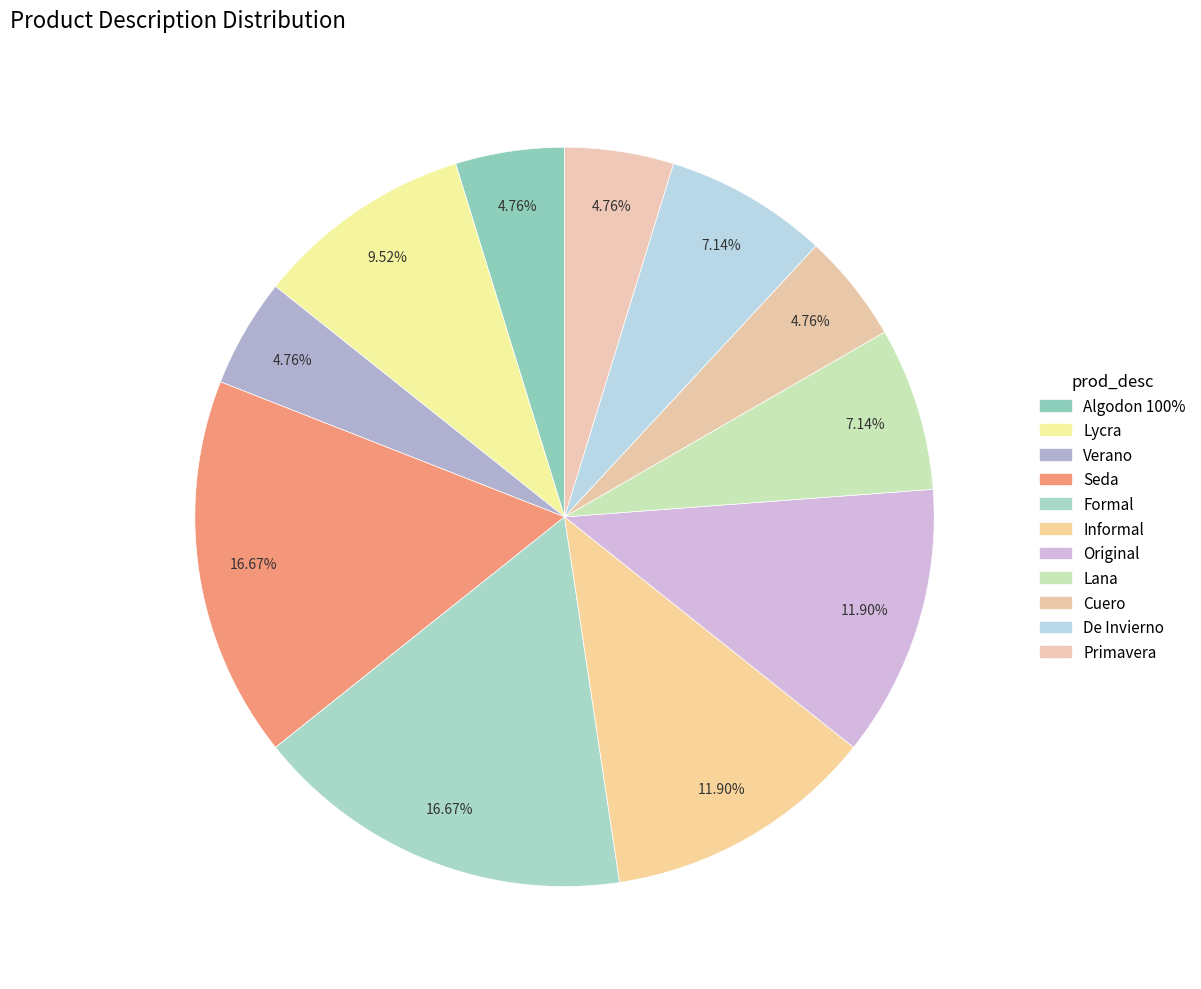

To the nearest percent, what is the difference between the largest and smallest slice percentages?

12%